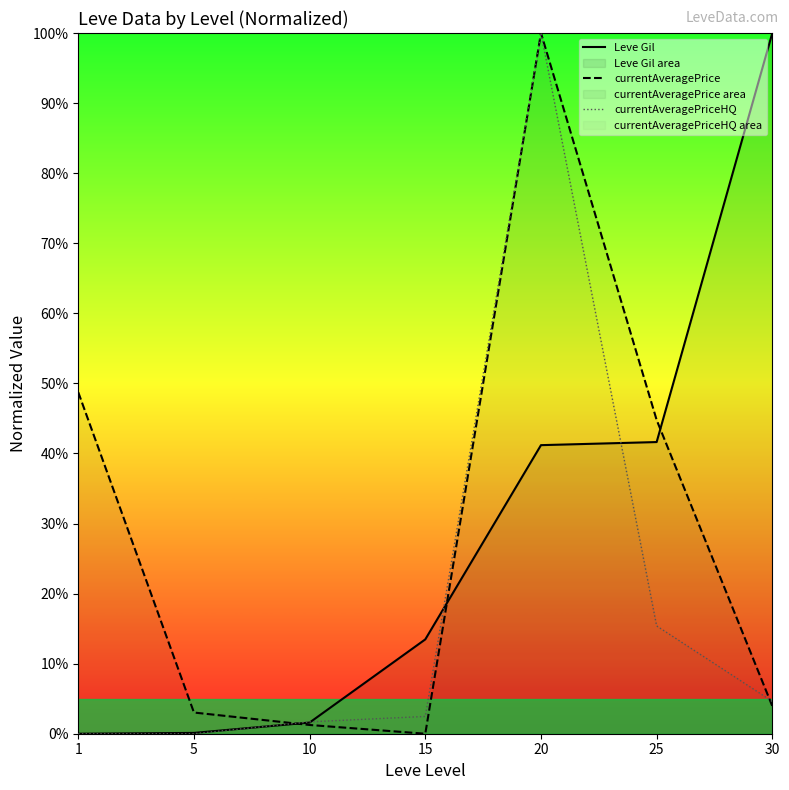

Reading left to right, transcribe all the data shown in this chart.

Leve Gil: 0.0	0.1	1.6	13.5	41.2	41.6	100.0
currentAveragePrice: 48.7	3.0	1.2	0.0	100.0	44.8	3.9
currentAveragePriceHQ: 0.0	0.0	1.7	2.5	100.0	15.4	4.6